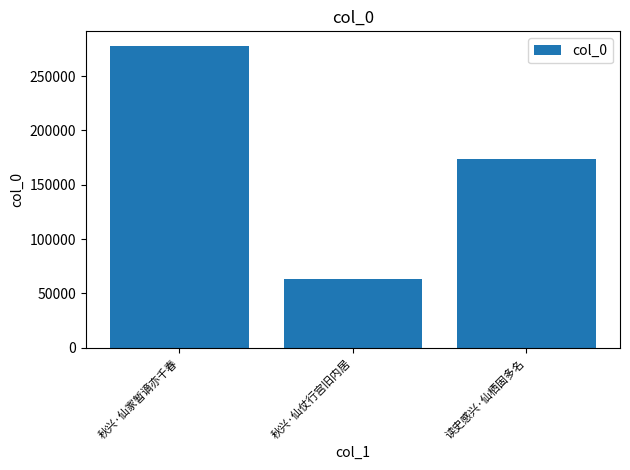

What is the label of the 3rd bar from the left?

读史感兴·仙栖固多名